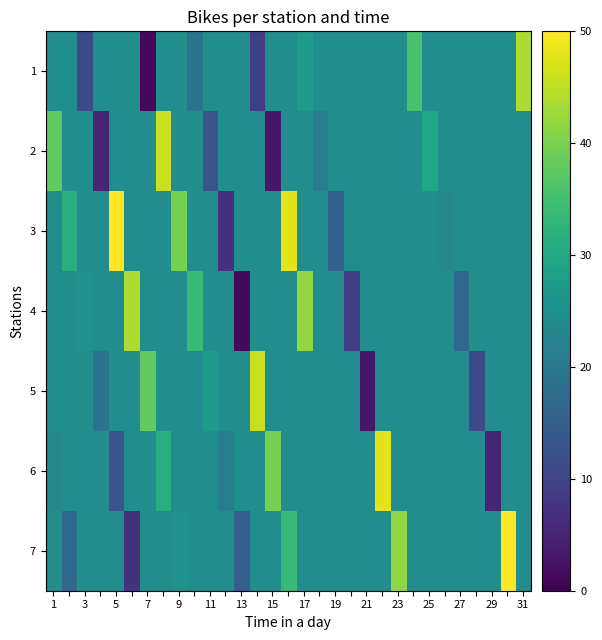

What is the maximum value shown in the chart?

50.0